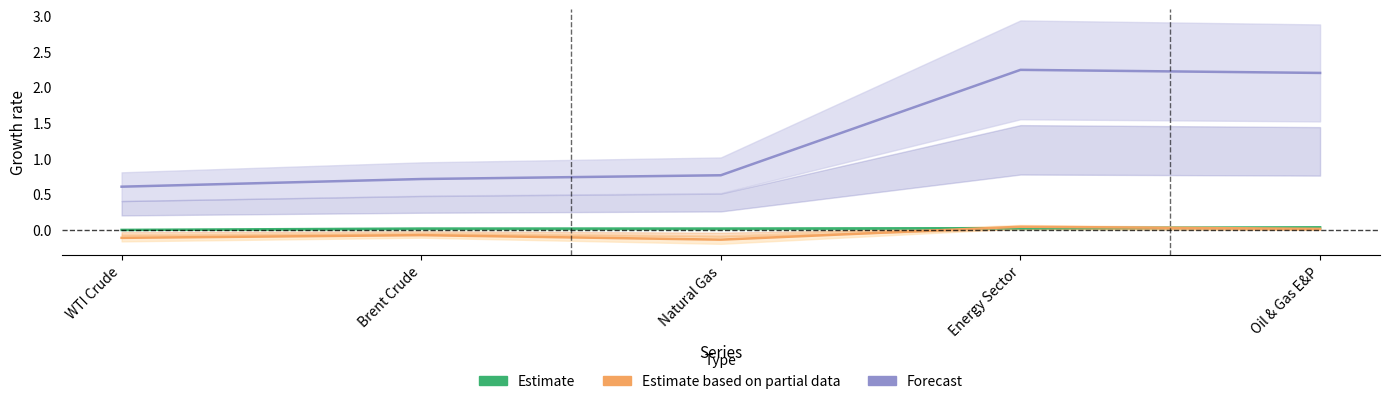

At which label is Forecast (5Y %/100) closest to 1?

Natural Gas